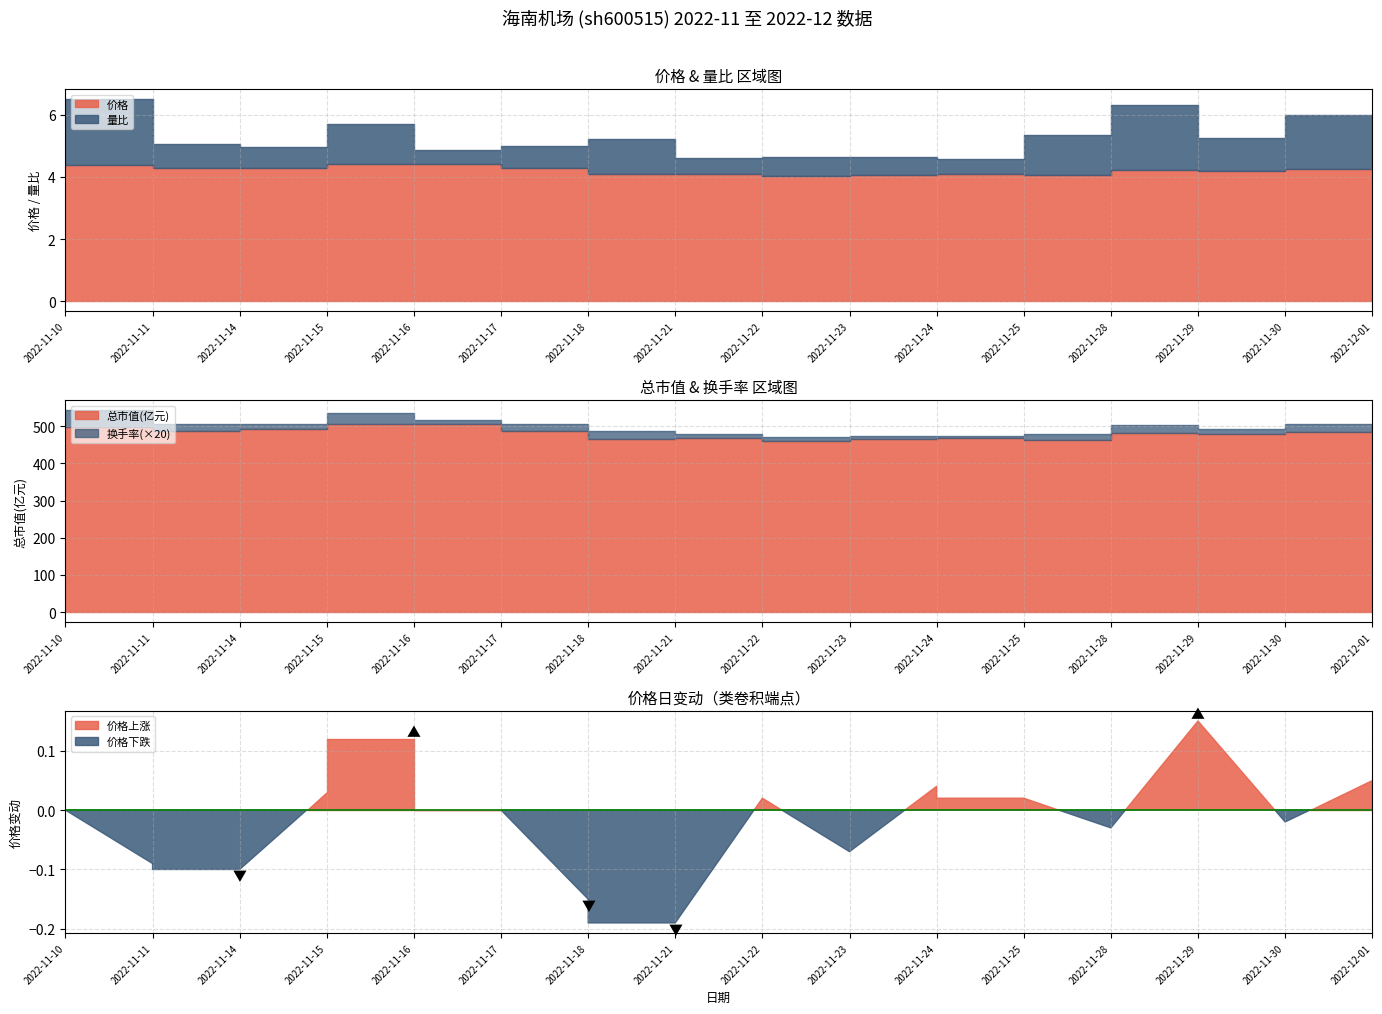

Which series changed the most between 2022-11-25 and 2022-11-30?

总市值(亿元)